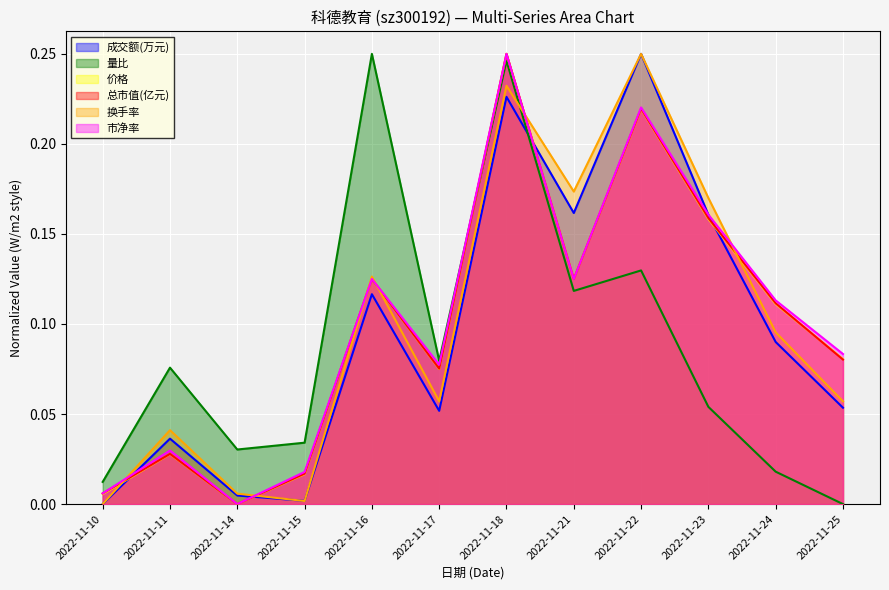

True or false: 总市值(亿元) and 换手率 intersect in this chart.

True